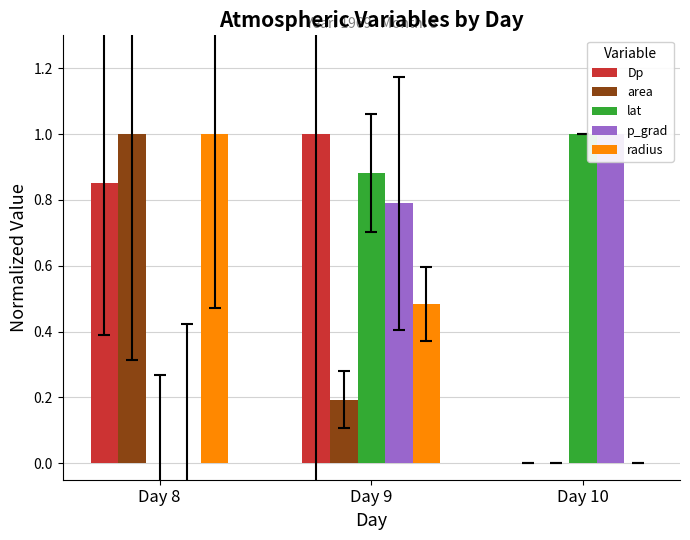

List the labels in order of area value, smallest first.

Day 10, Day 9, Day 8